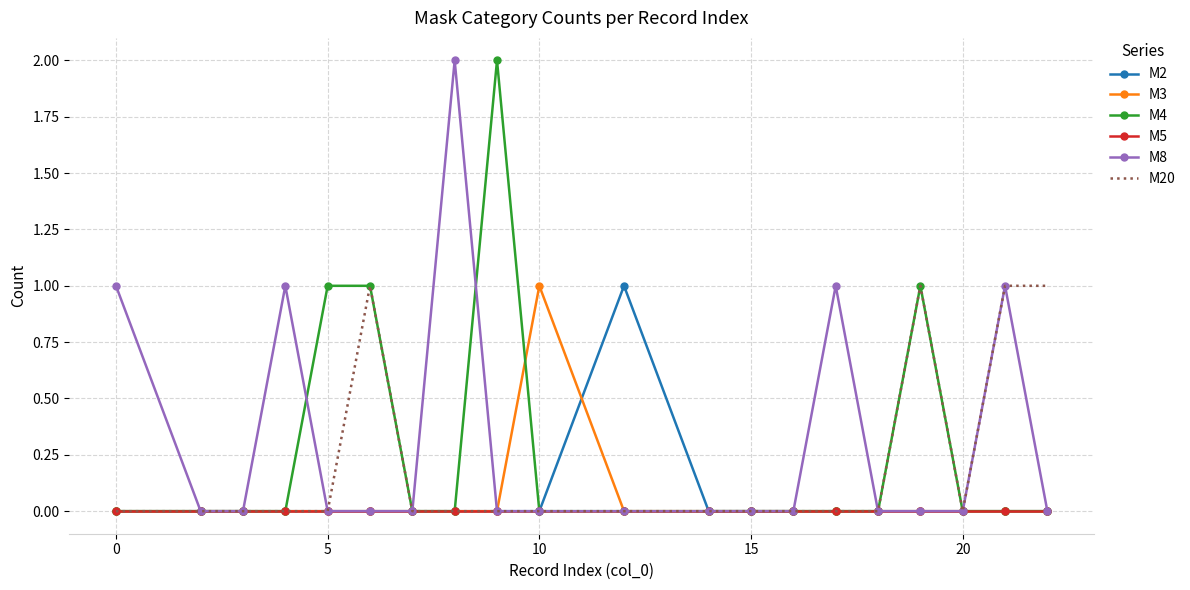

What are all the series names shown in the legend?

M2, M3, M4, M5, M8, M20